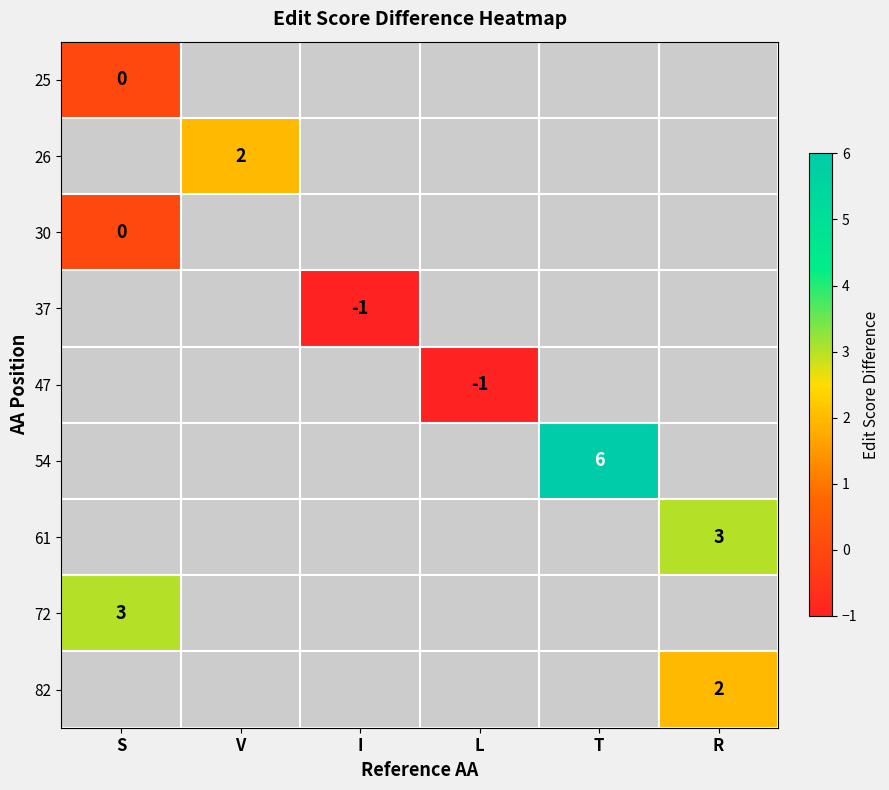

True or false: 72 has a value of 1 at S.

False